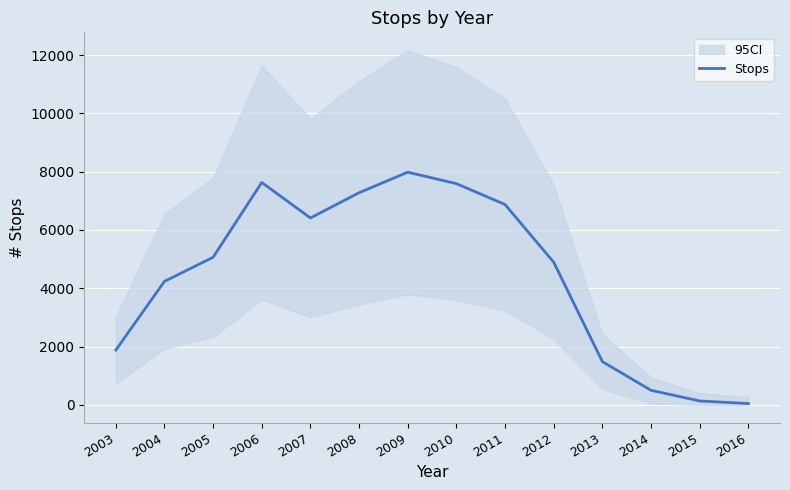

What is the average value?

4428